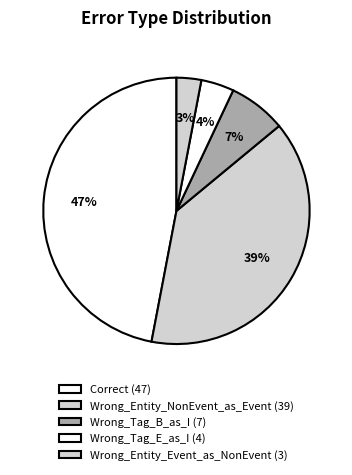

Is it true that Wrong_Entity_Event_as_NonEvent is 3% of the pie?

True